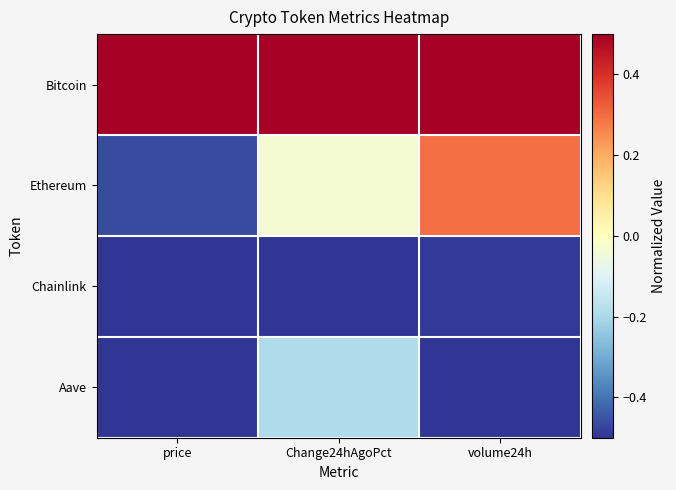

Which series changed the most between price and Change24hAgoPct?

Ethereum